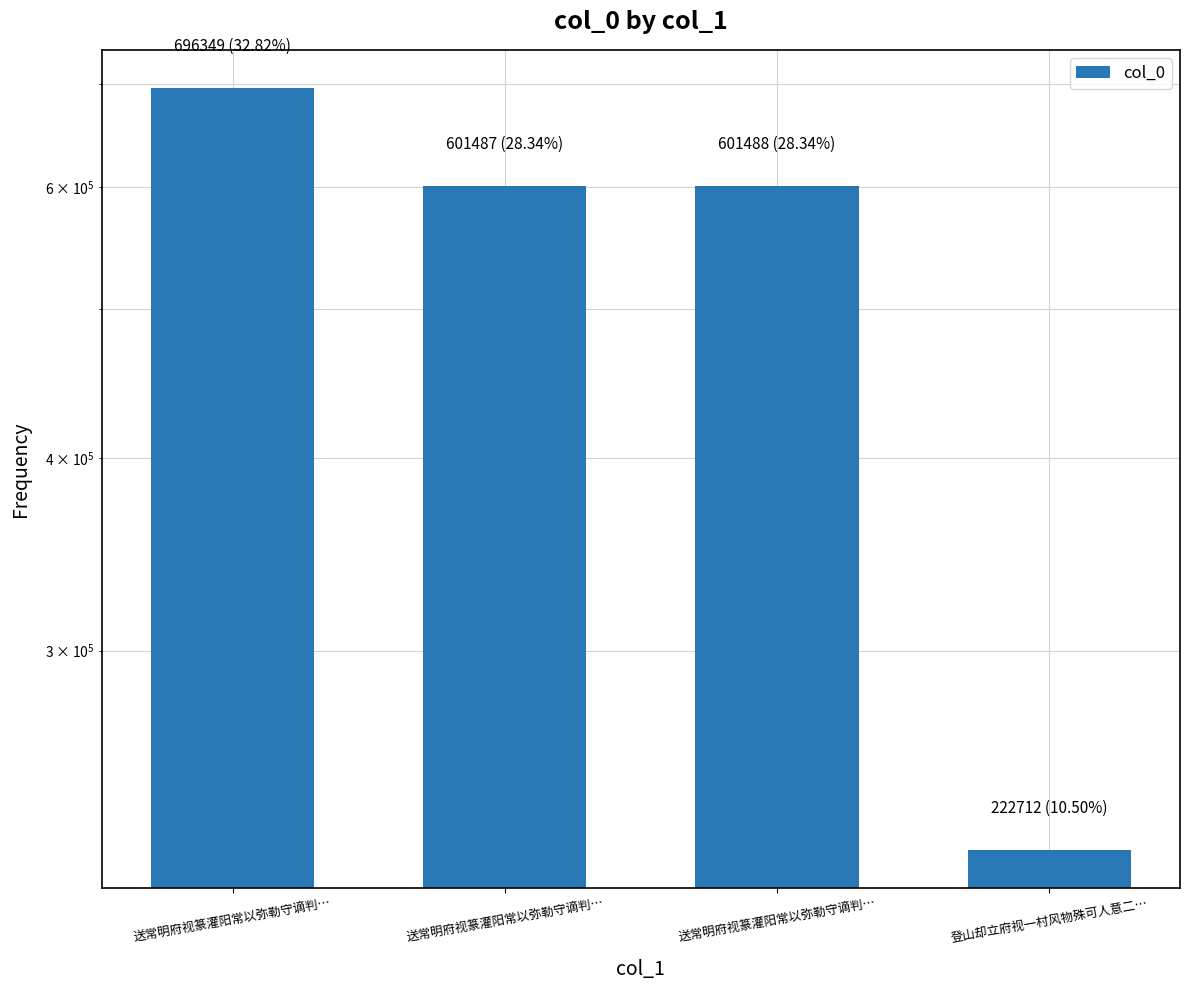

Reading right to left, transcribe all the data shown in this chart.

222712	601488	601487	696349